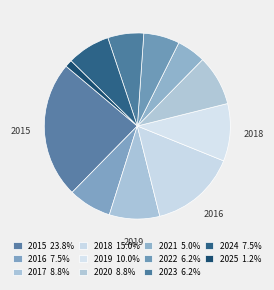

True or false: 2020 accounts for 9% of the total.

True